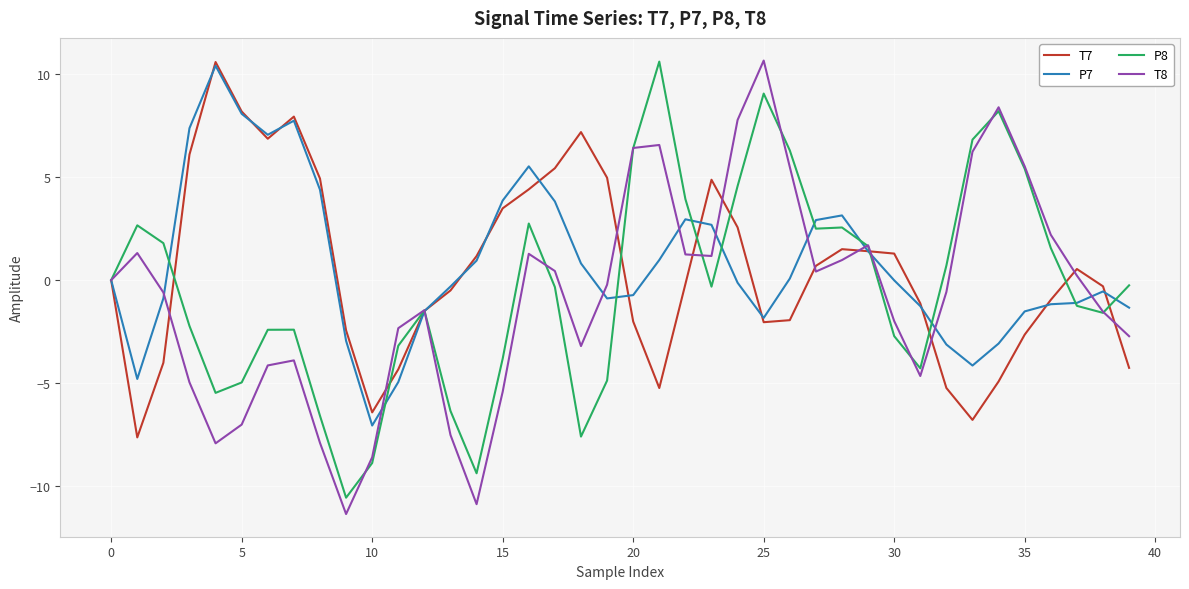

What is the lowest value of the P8 series?

-10.6